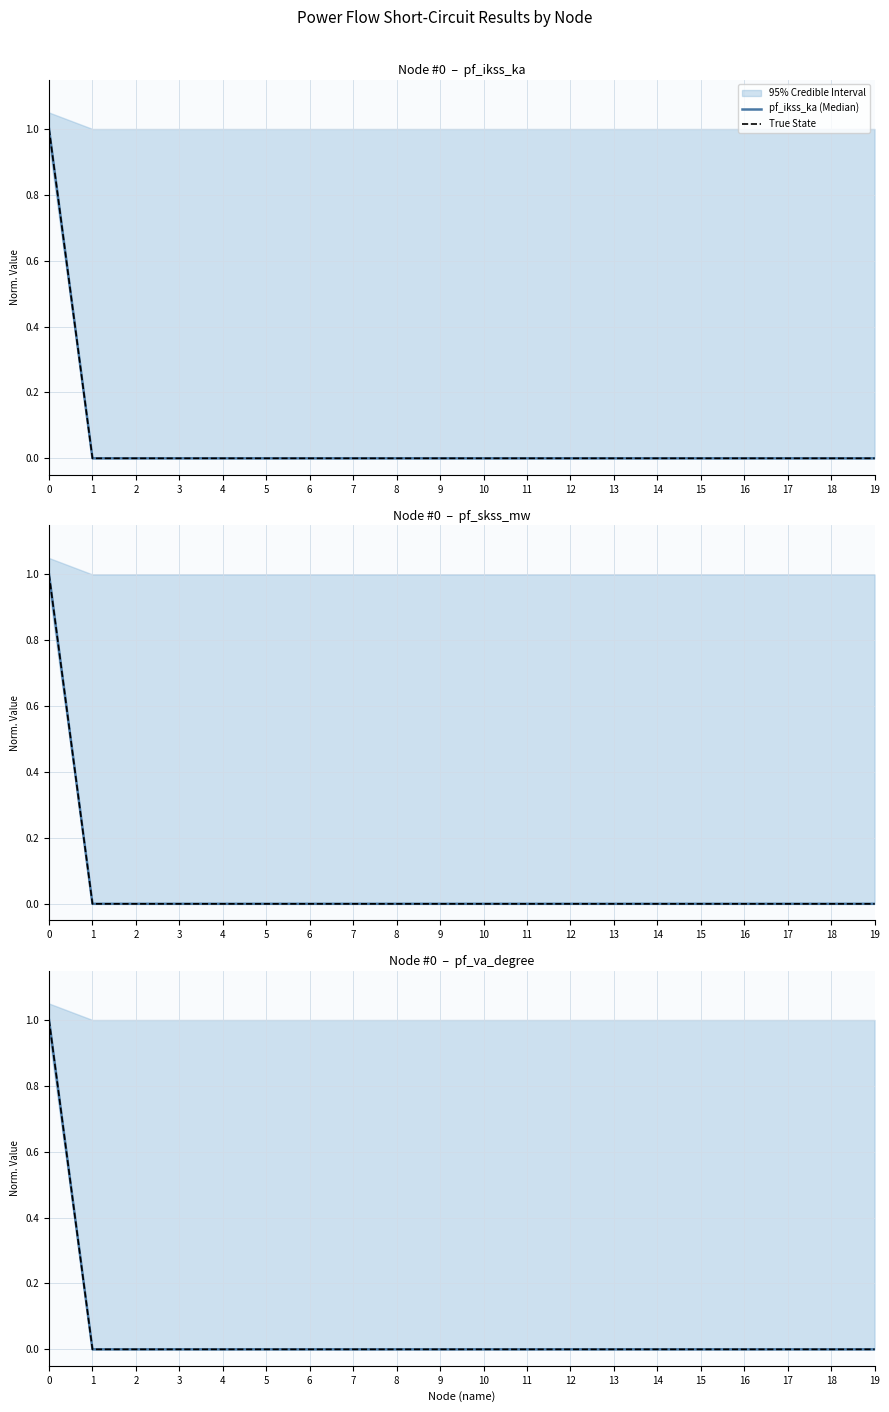

True or false: pf_ikss_ka (Median) has a value of 1 at 7.

False